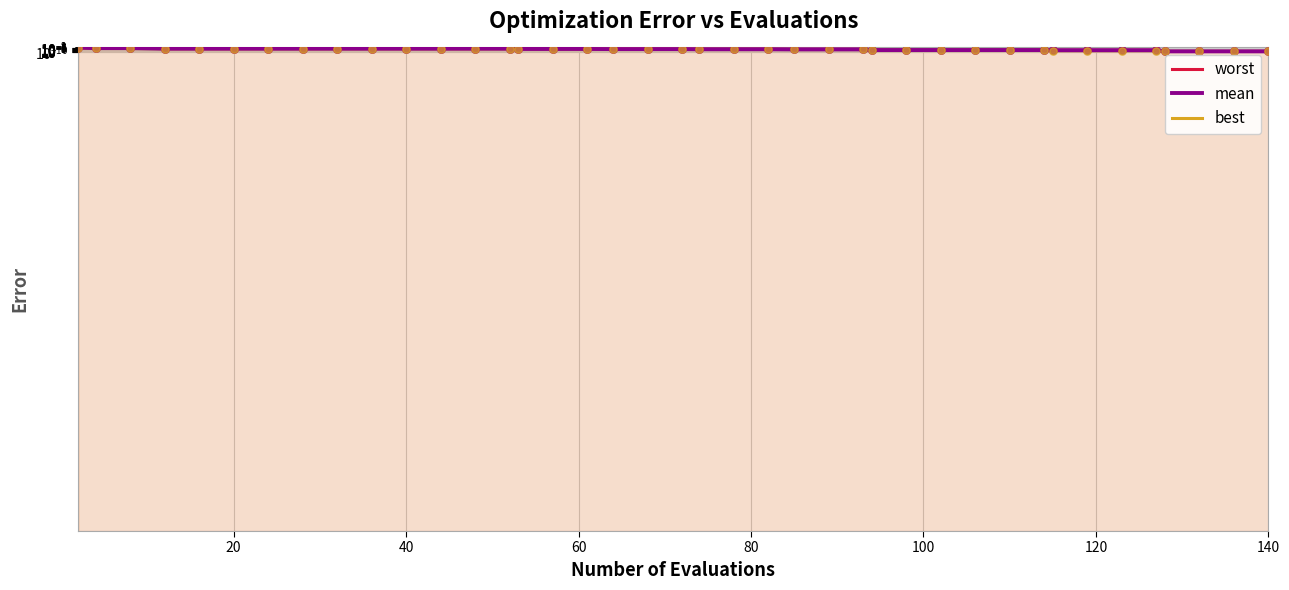

What is the total value across all series at 40?

0.1